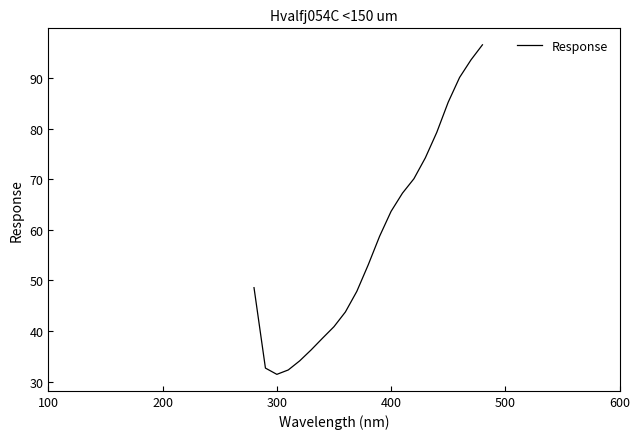

What is the greatest value displayed?

96.6